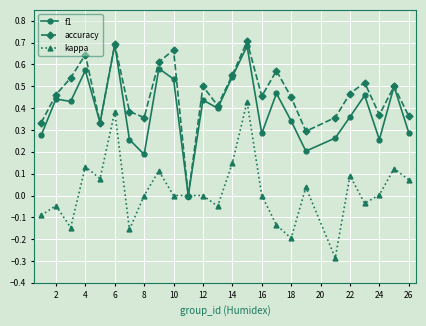

What is the value of the f1 point at the 19th from the left?

0.2